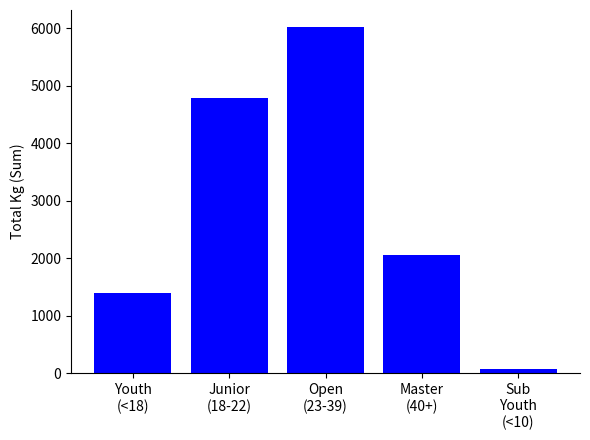

What position from the left is Master
(40+)?

4